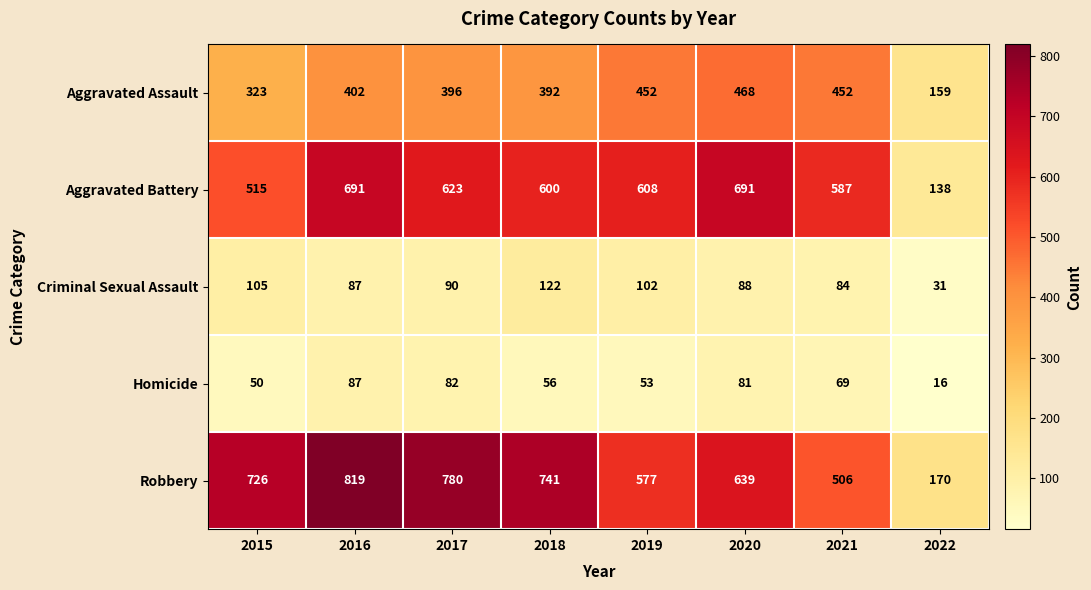

Rank the series by their maximum value, from highest to lowest.

Robbery, Aggravated Battery, Aggravated Assault, Criminal Sexual Assault, Homicide